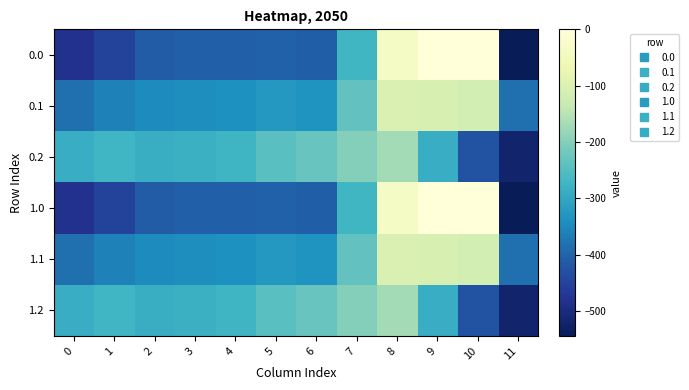

Rank the series by their maximum value, from highest to lowest.

0.0, 1.0, 0.1, 1.1, 0.2, 1.2